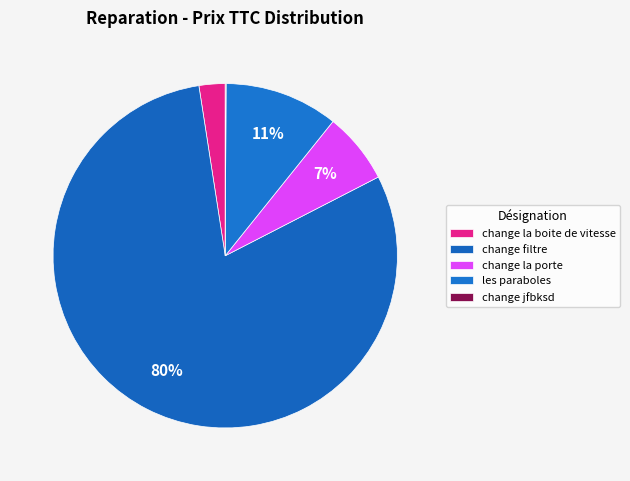

What is the change in value from change la boite de vitesse to change jfbksd?

-10640